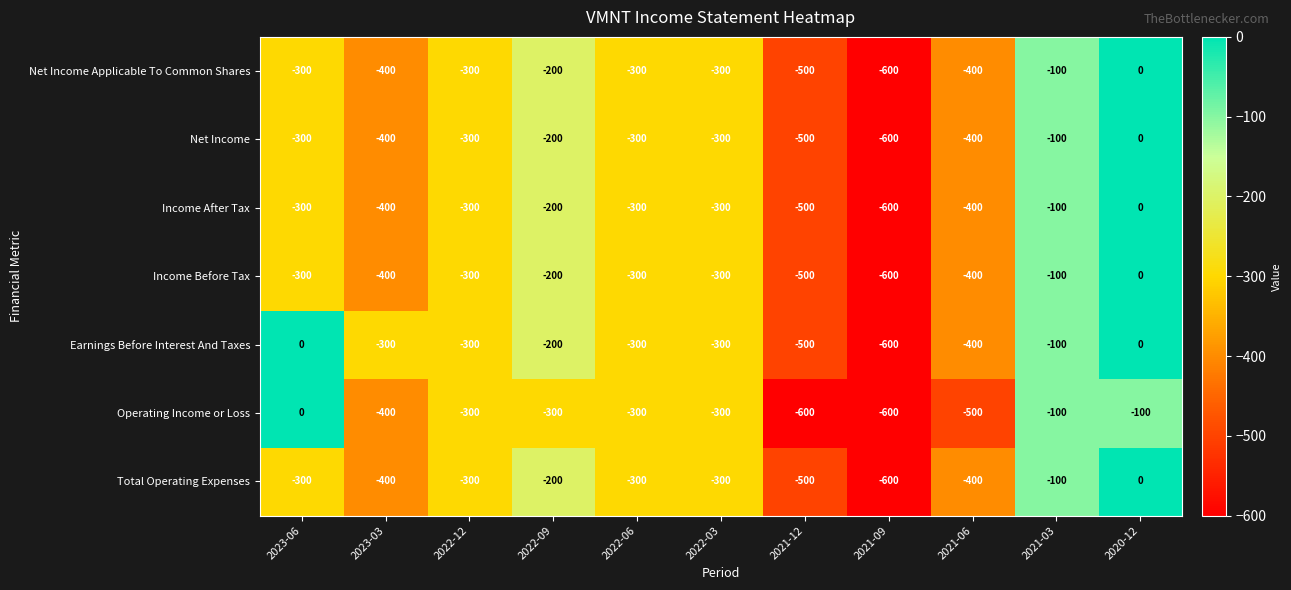

What is the total value across all series at 2021-12?

-3600